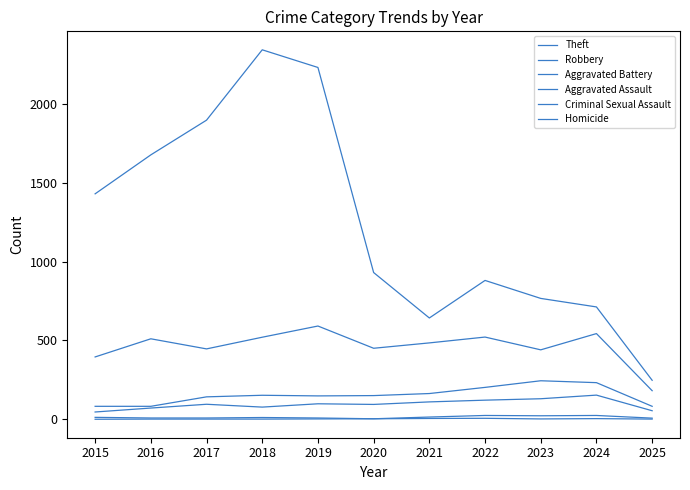

In Aggravated Battery, how many points are lower than both neighbors (excluding endpoints)?

1